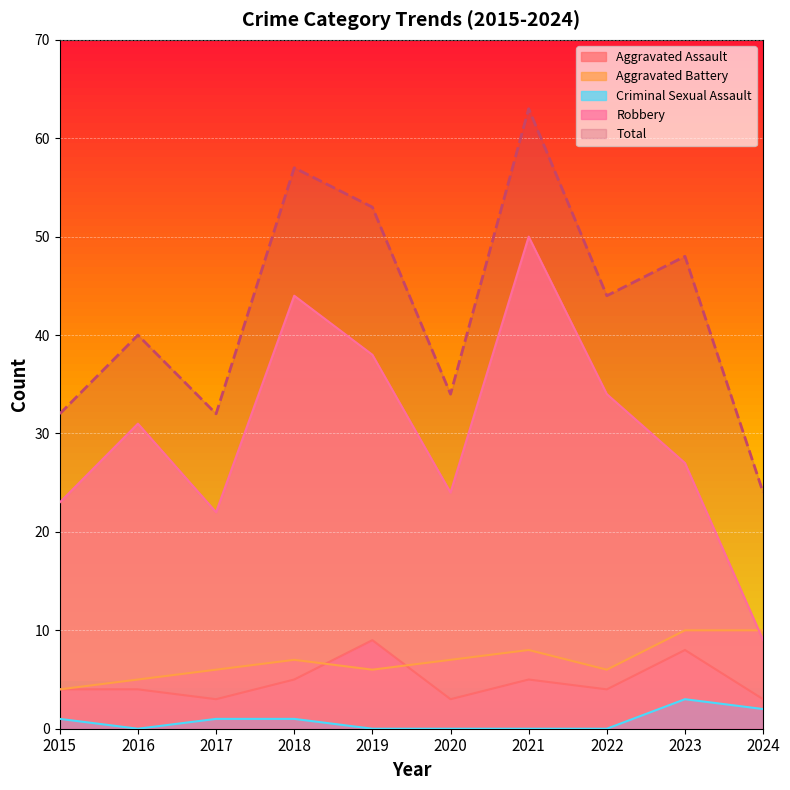

What is the difference between the highest and lowest values at 2015?

31